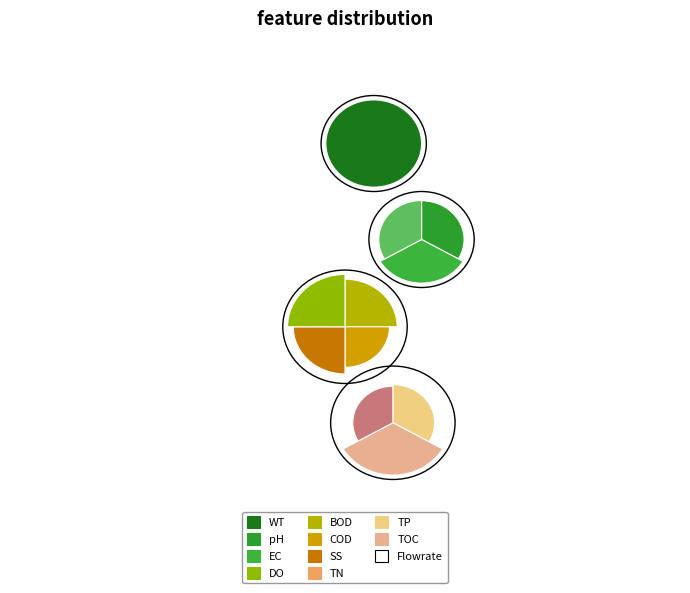

Count the number of slices in the pie.

11